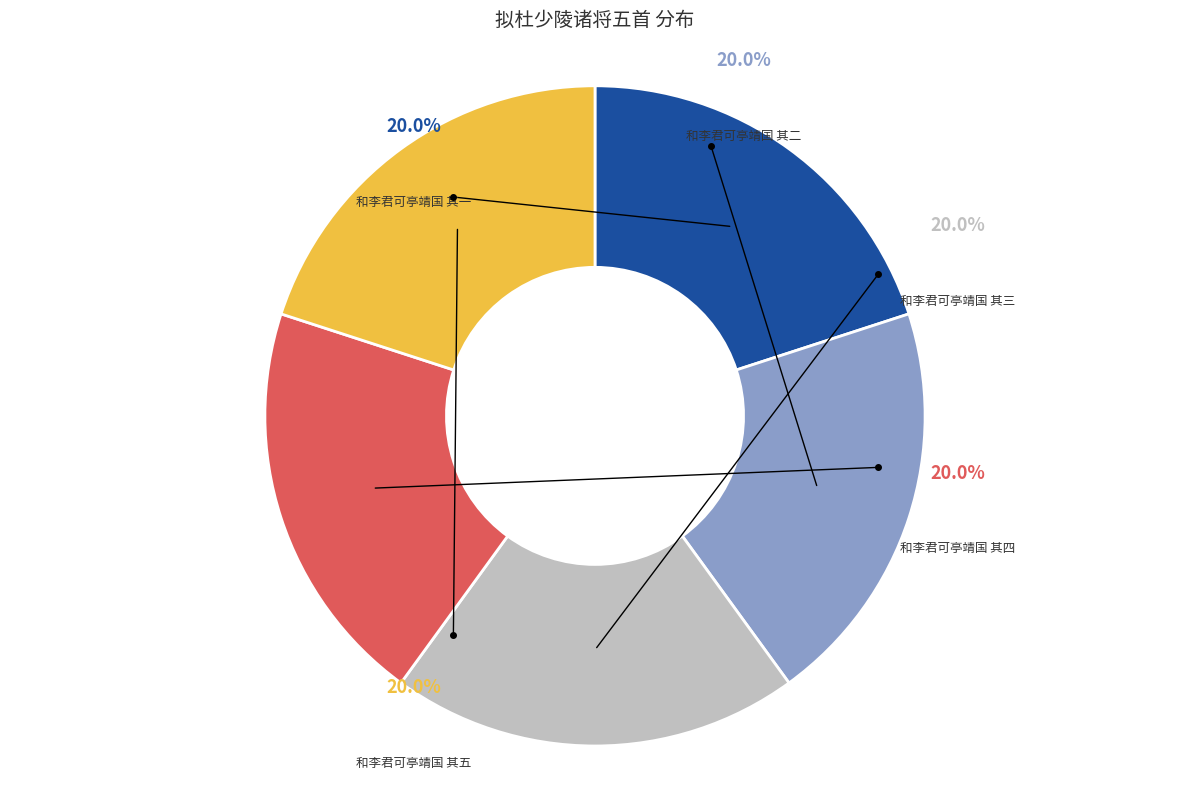

Is there a majority slice in this chart?

No